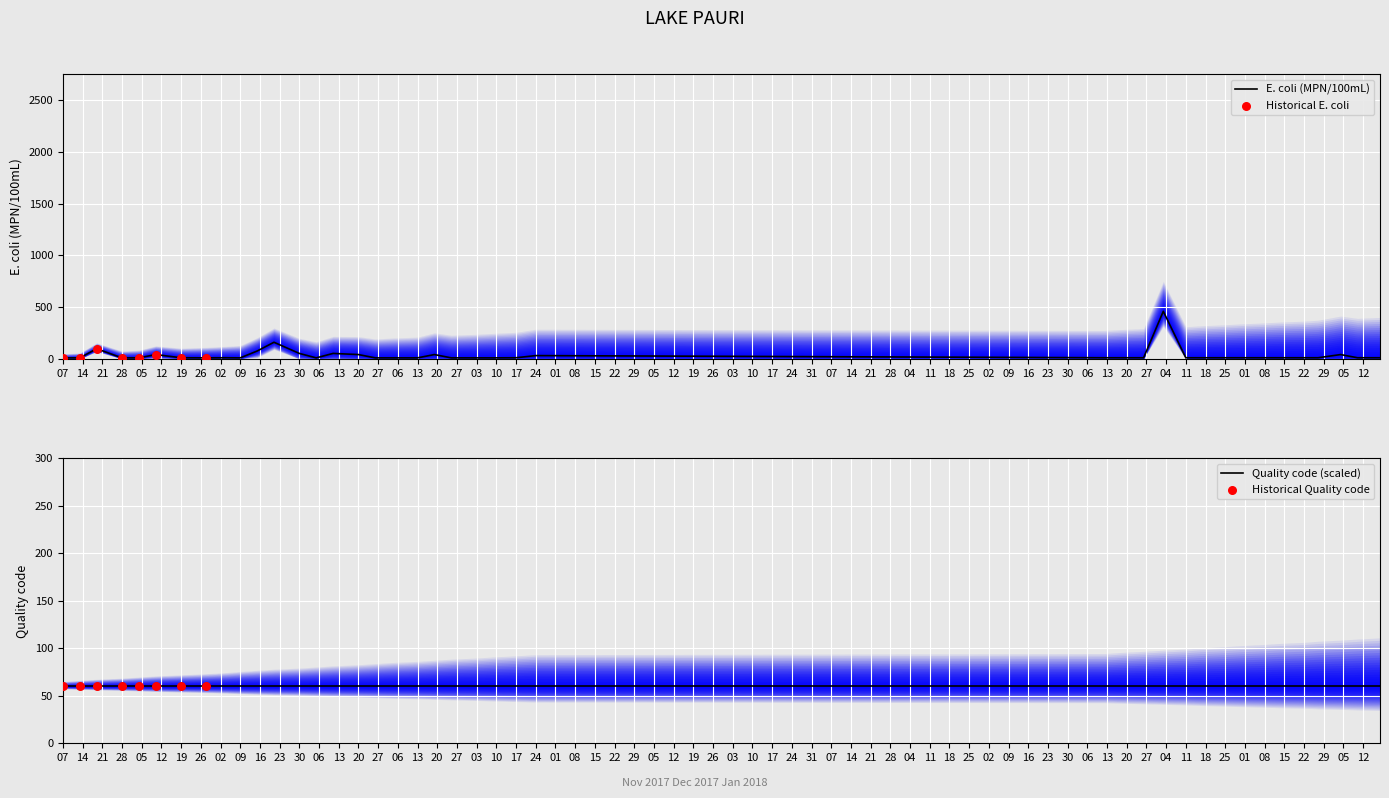

Approximately how many times larger is the value at 07 compared to 16?

0.1